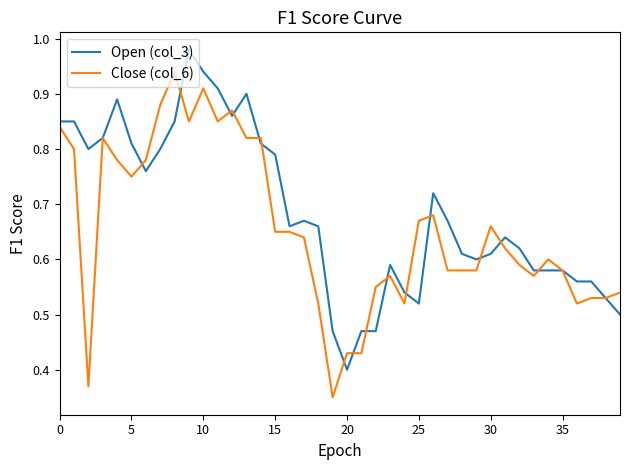

Which series has the largest total across all categories?

Open (col_3)